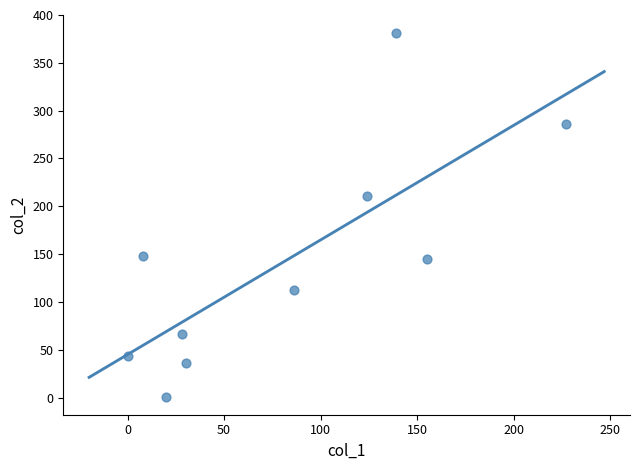

What is the range of Y values (max minus min)?

380